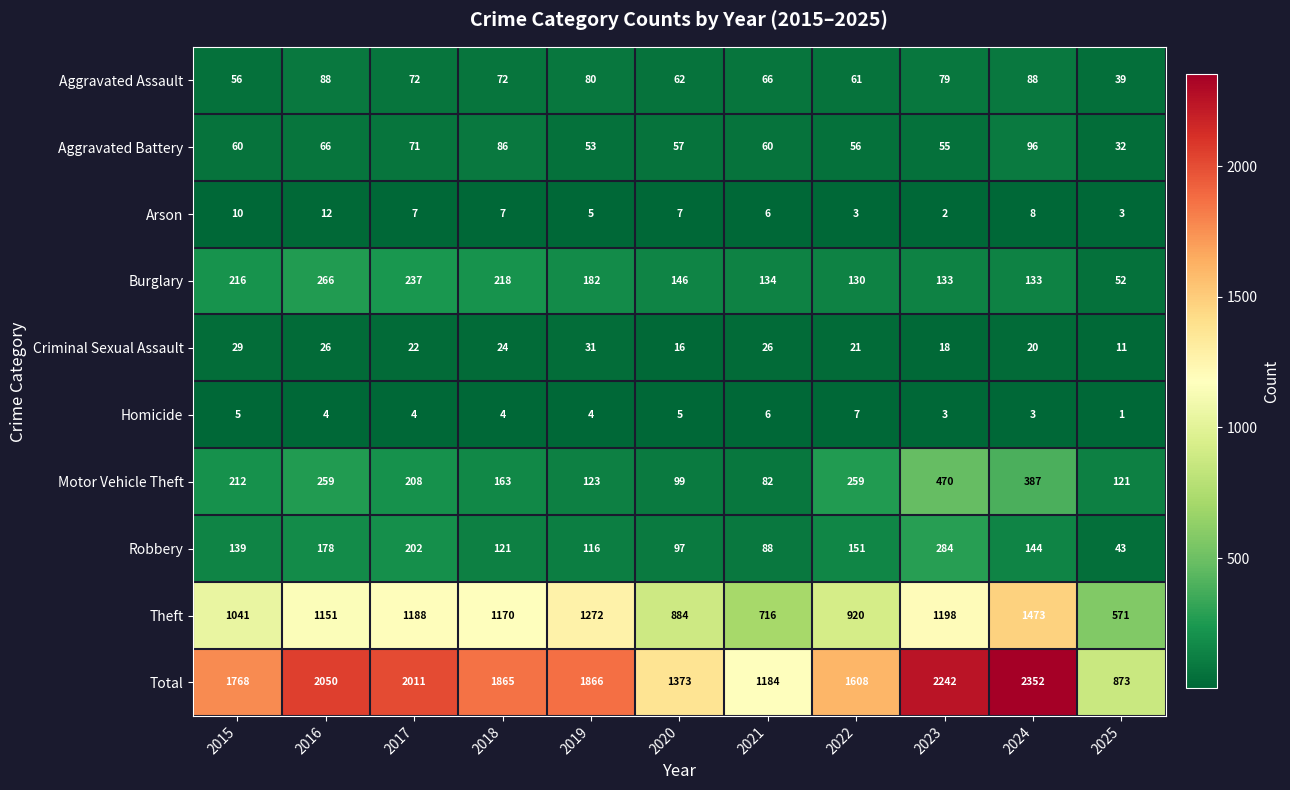

At which category does the chart reach its minimum across all series?

2025